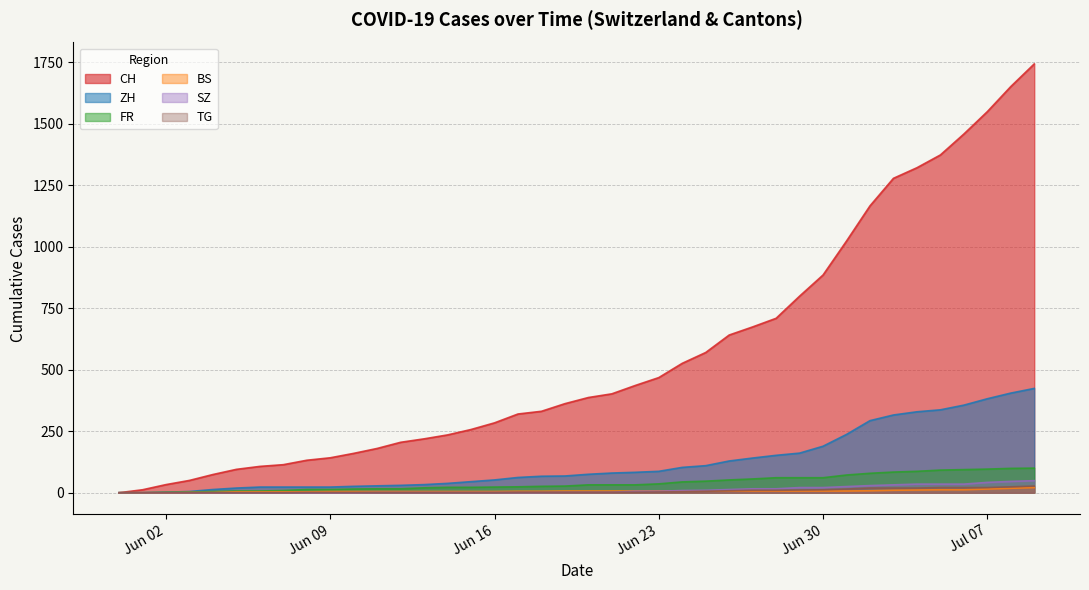

At which label does CH reach its peak?

2020-07-09